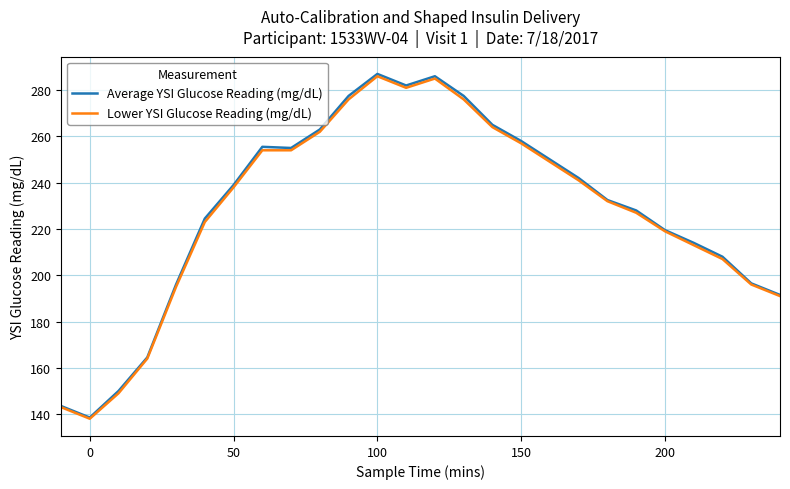

What is the average value of the Lower YSI Glucose Reading (mg/dL) series?

227.7